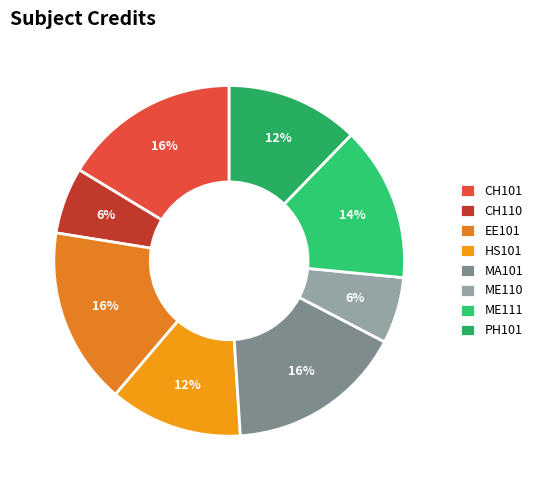

The HS101 slice represents 7% of the pie. True or false?

False